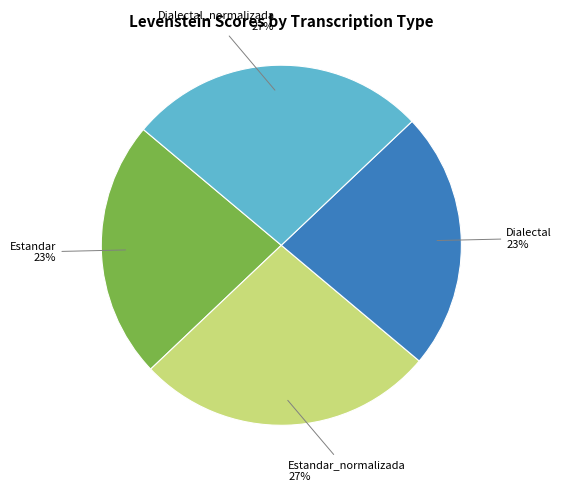

Does any single category account for the majority?

No